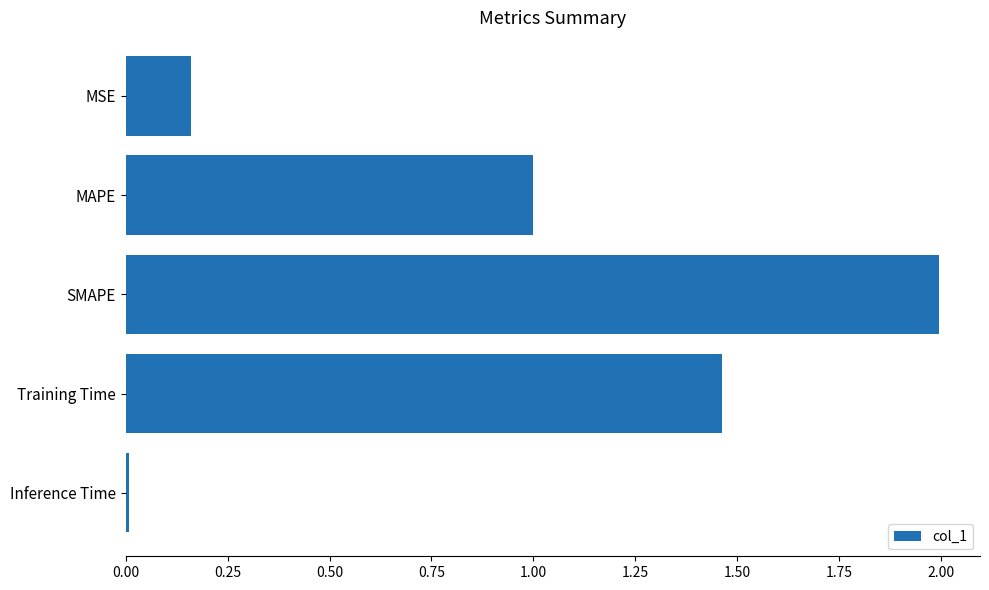

The chart shows a value of 0.9 at Training Time. True or false?

False